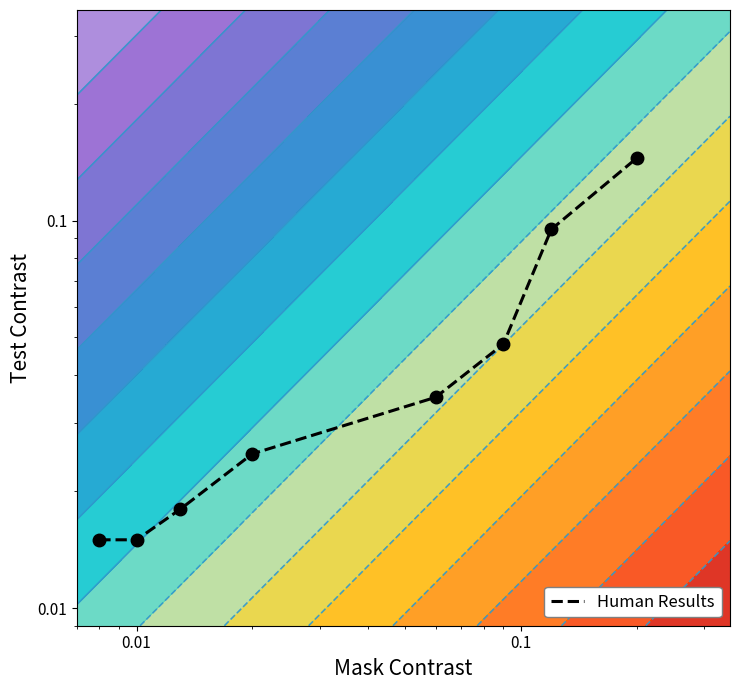

What is the maximum value shown in the chart?

0.1